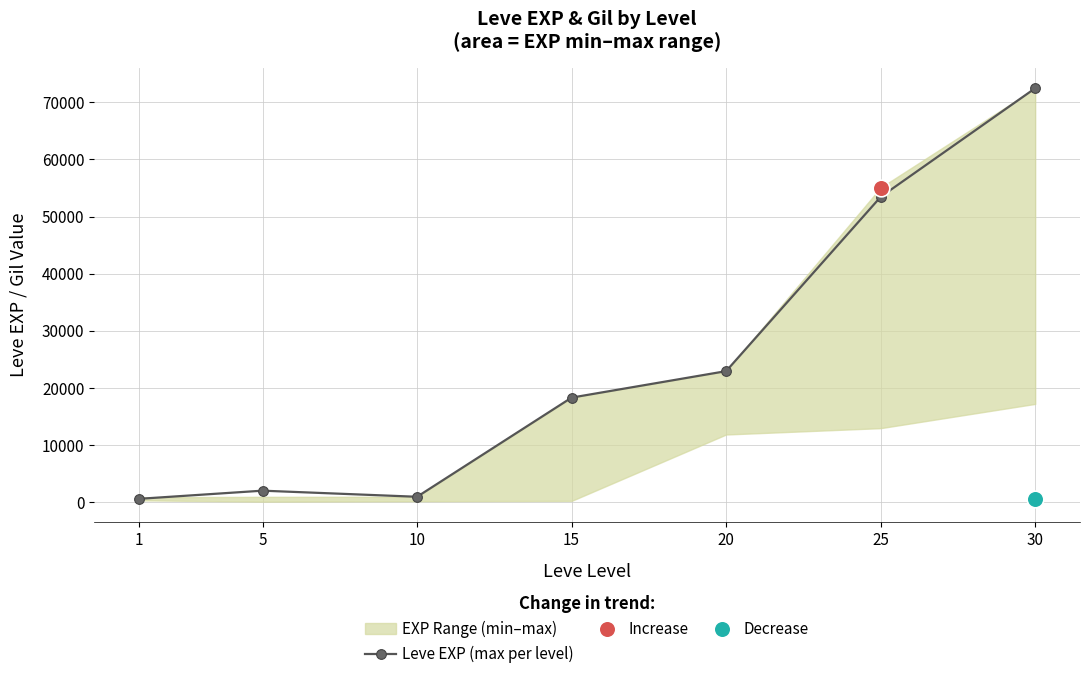

Which has a higher value, 1 or 15?

15